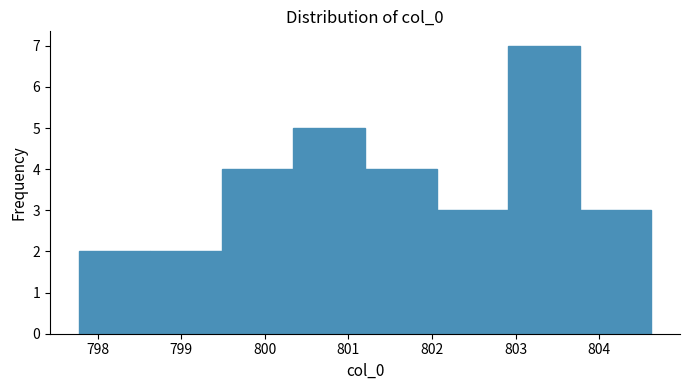

Reading left to right, list every bar in this chart as the range it spans on the x-axis followed by its height. Neither the bar edges nor the heights are printed on the chart, so give them approximately, as read against the axes.

797.8 to 798.6: 2
798.6 to 799.5: 2
799.5 to 800.3: 4
800.3 to 801.2: 5
801.2 to 802.1: 4
802.1 to 802.9: 3
802.9 to 803.8: 7
803.8 to 804.6: 3